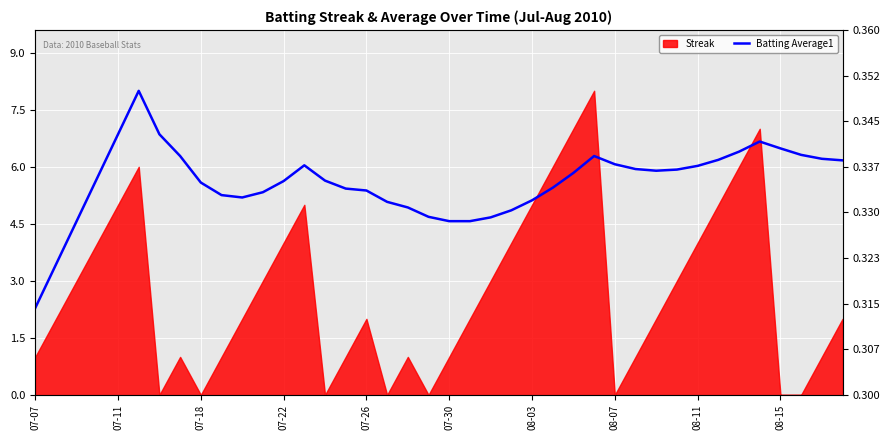

The chart shows a value of 6.7 at 35. True or false?

True